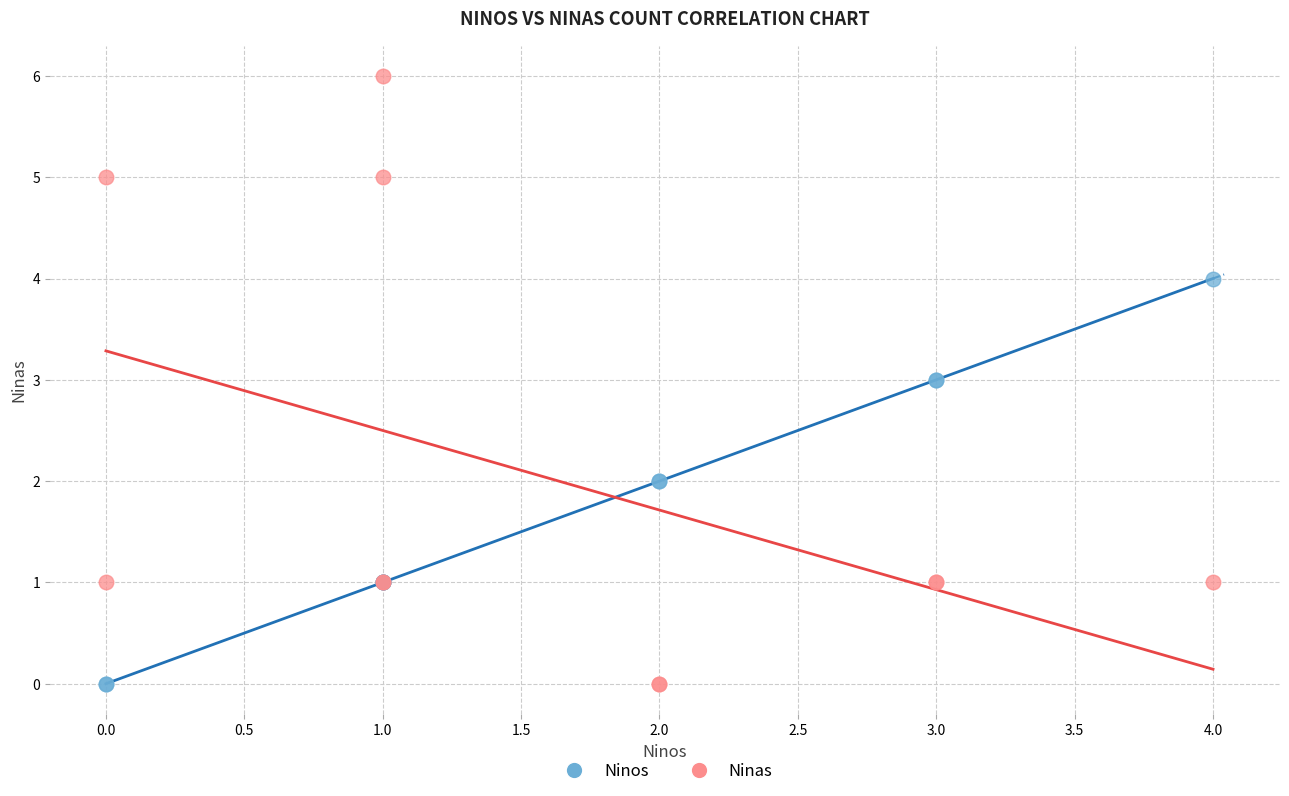

What are all the series names shown in the legend?

Ninos, Ninas